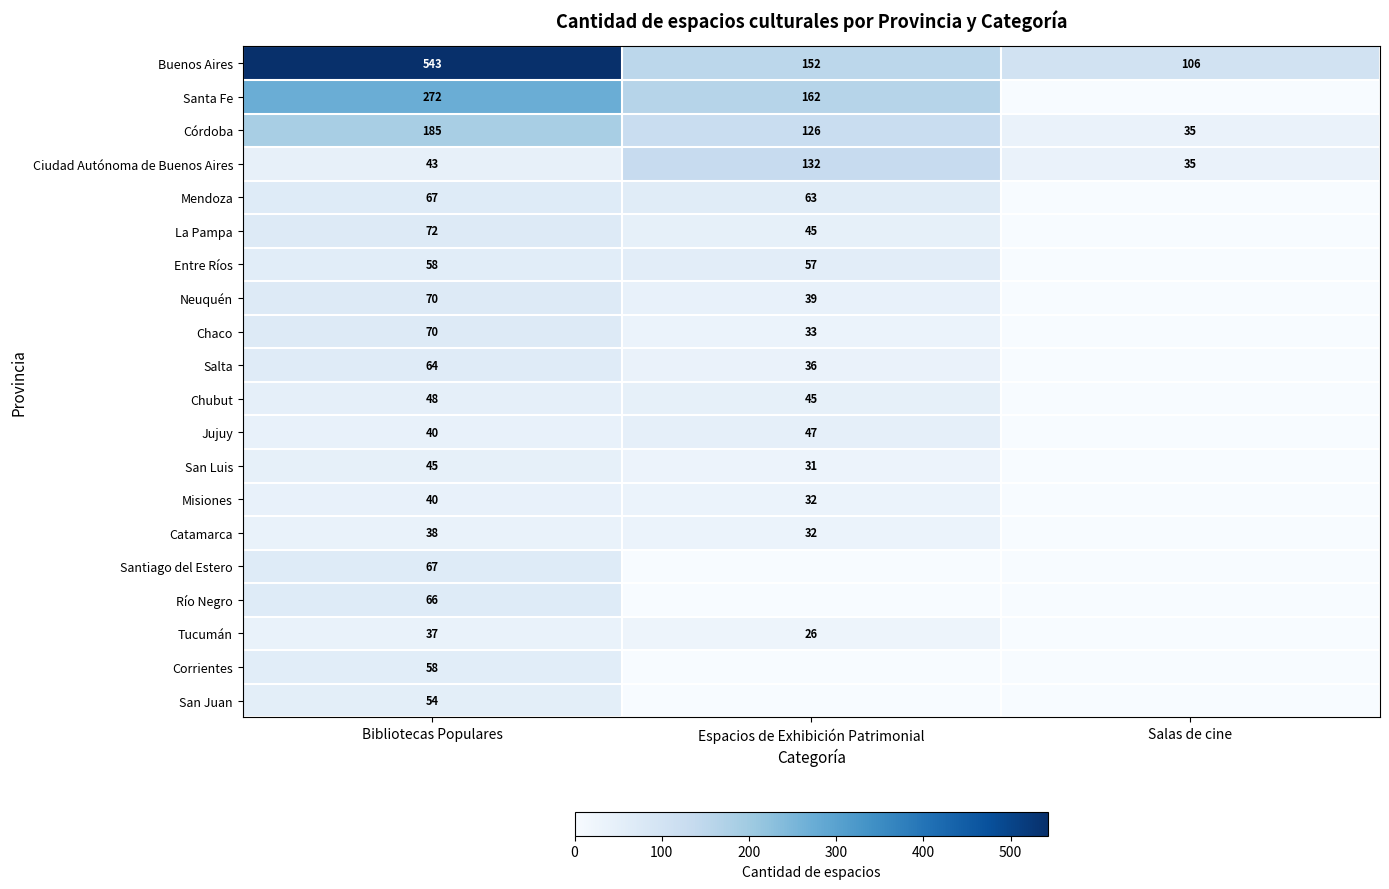

At which label does Buenos Aires reach its peak?

Bibliotecas Populares